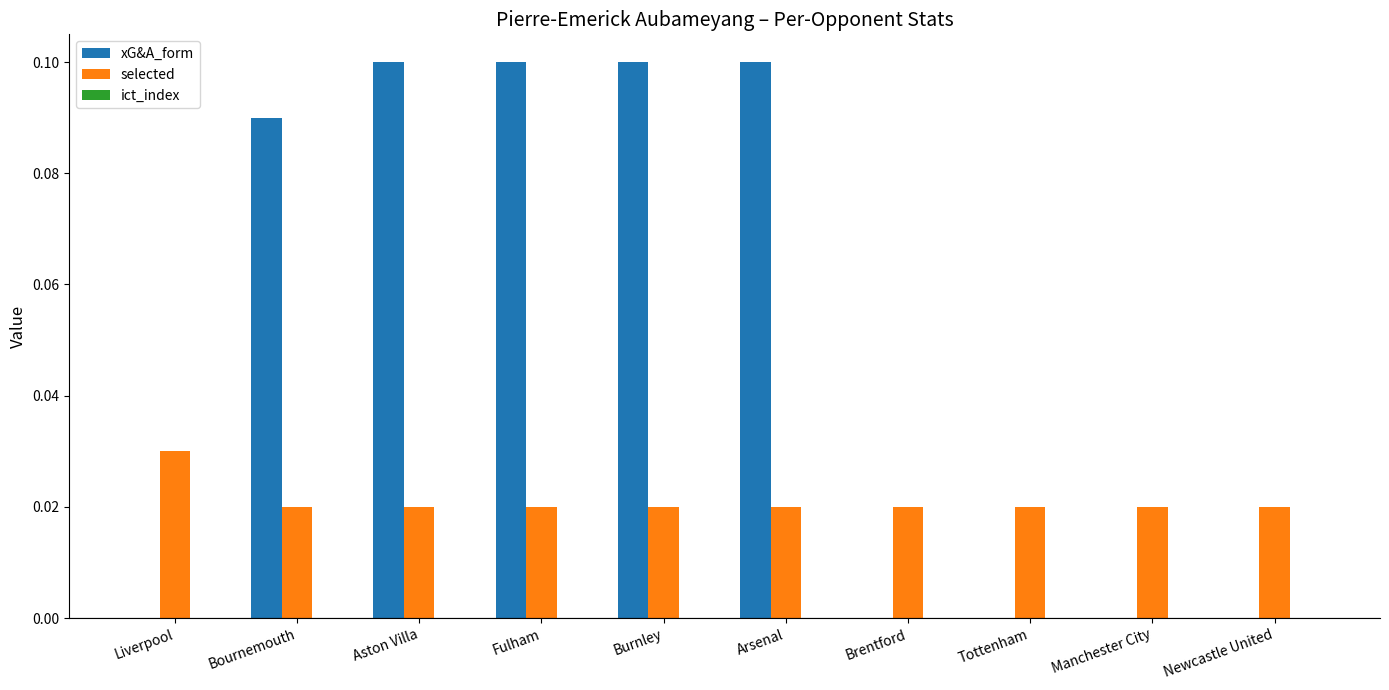

What is the sum of all xG&A_form values?

0.5